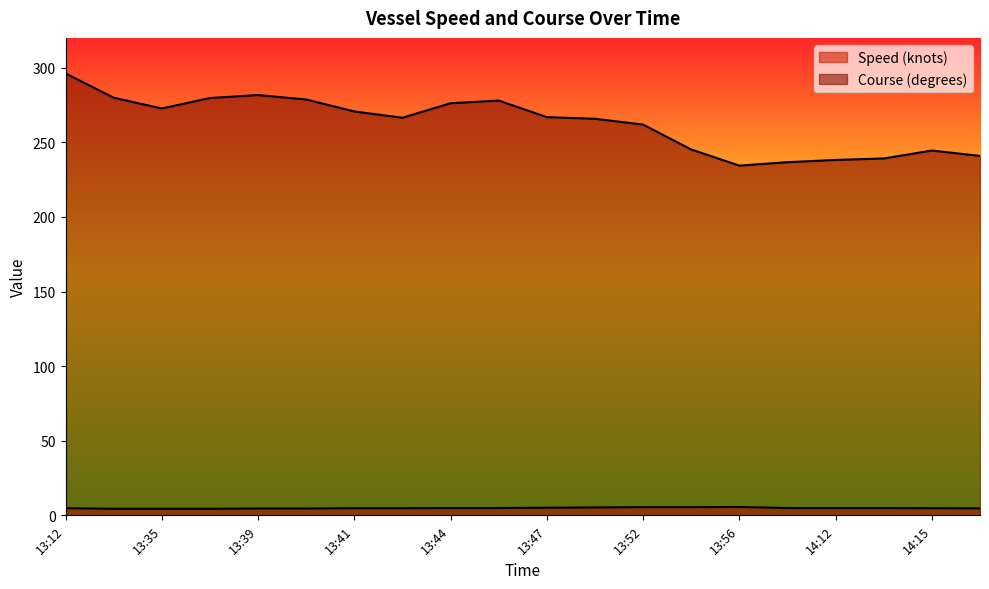

What is the difference between the maximum and second lowest values in the Speed (knots) series?

1.2